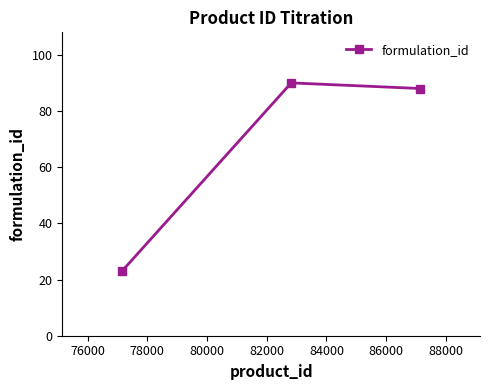

What is the difference between the maximum and minimum values?

67